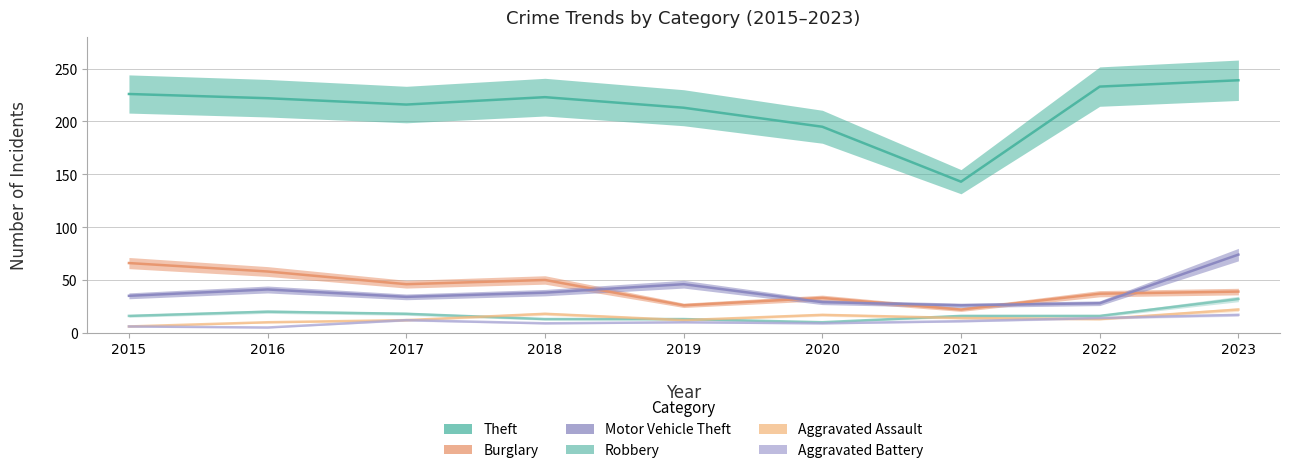

Is it true that Robbery equals 5 at 2017?

False